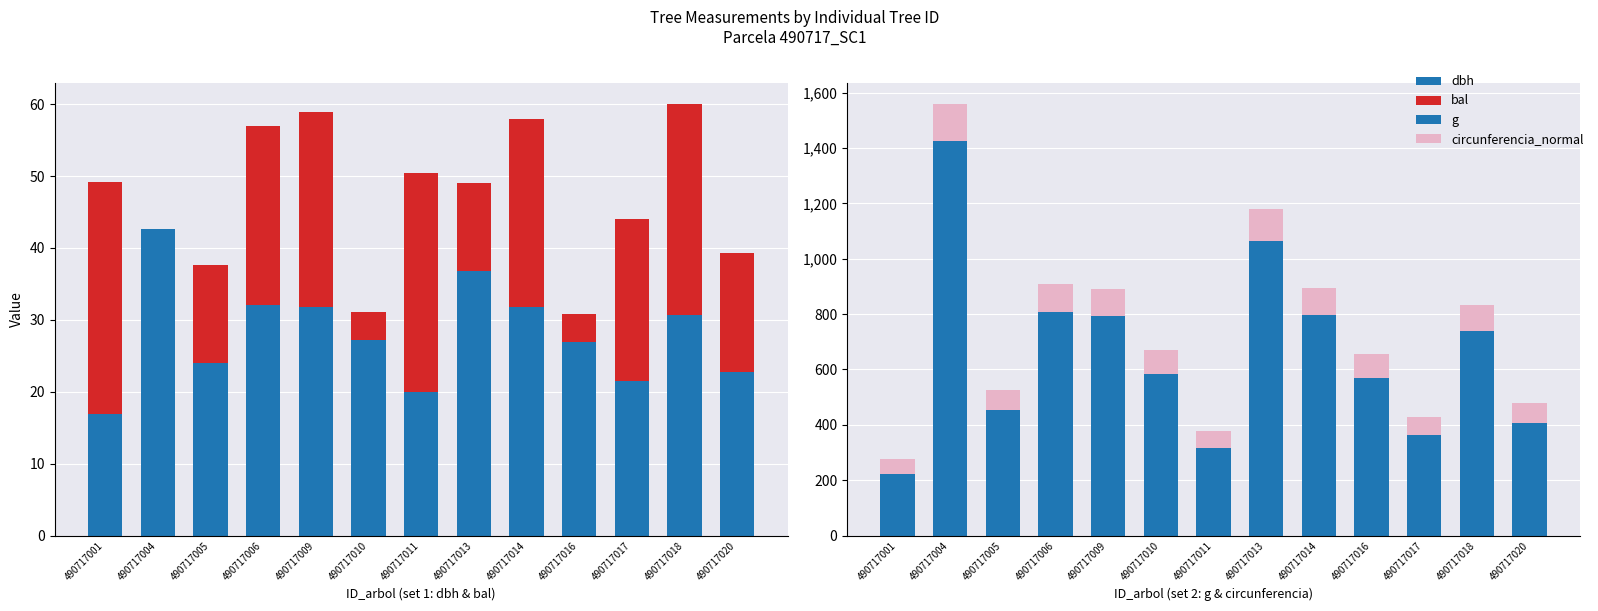

Is it true that circunferencia_normal equals 144.4 at 490717016?

False